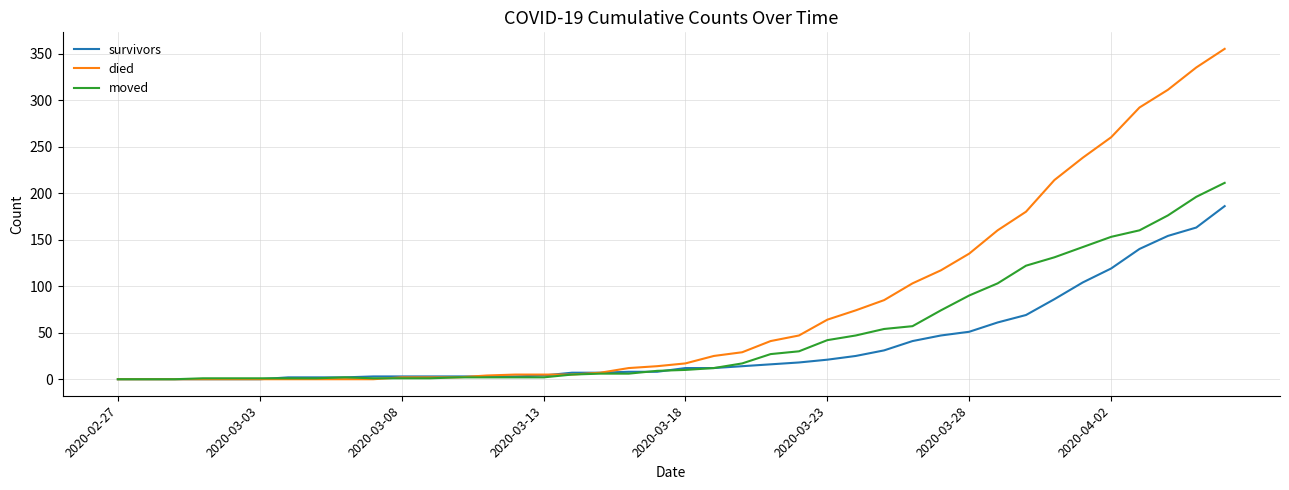

Which series has the largest total across all categories?

died